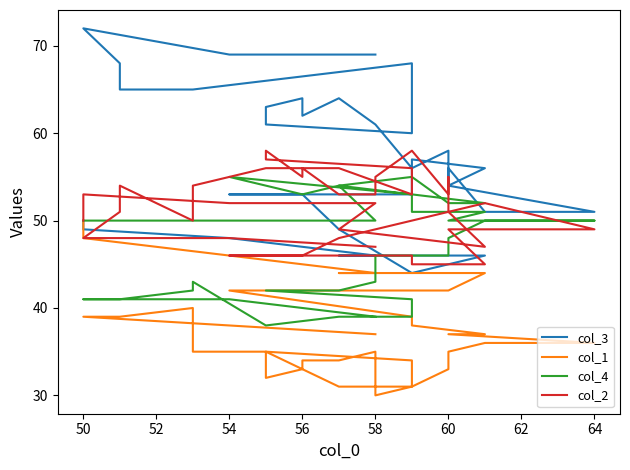

Is the value of col_3 at 31 greater than the value of col_1 at 58?

Yes